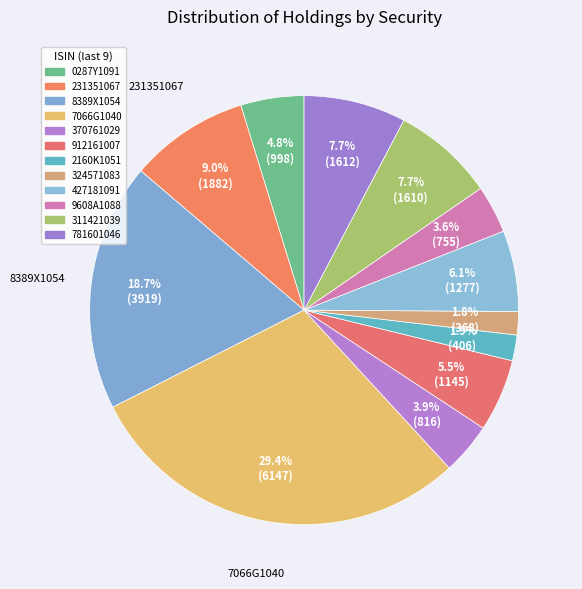

How many slices are in this pie chart?

12